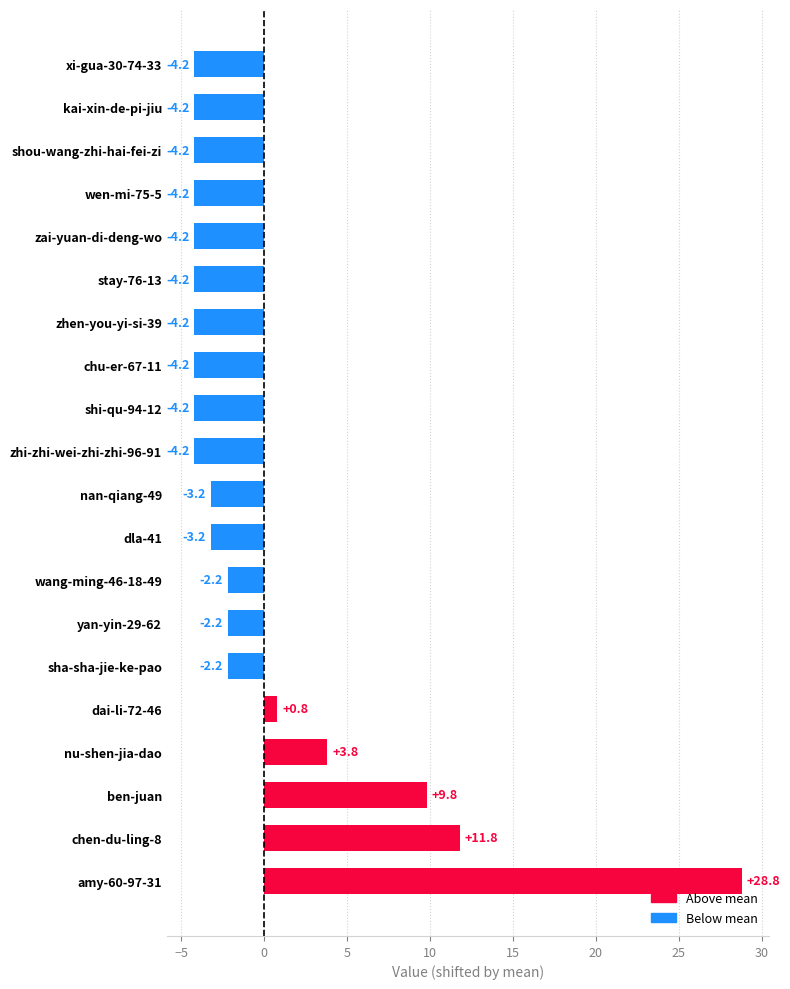

Count the number of categories in the chart.

20